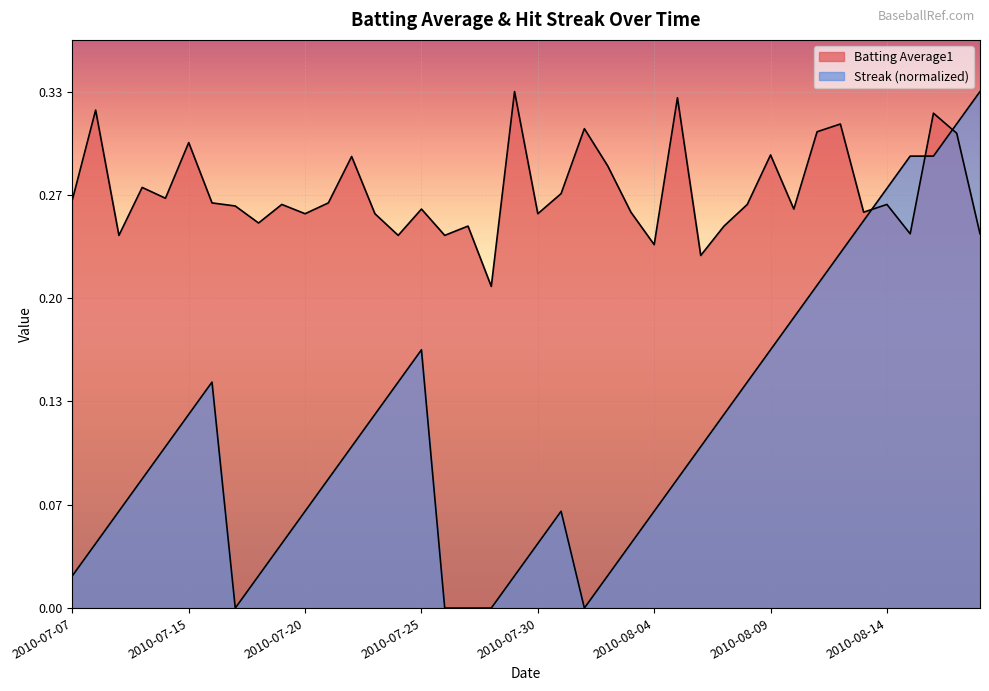

Which series has the largest total across all categories?

Batting Average1